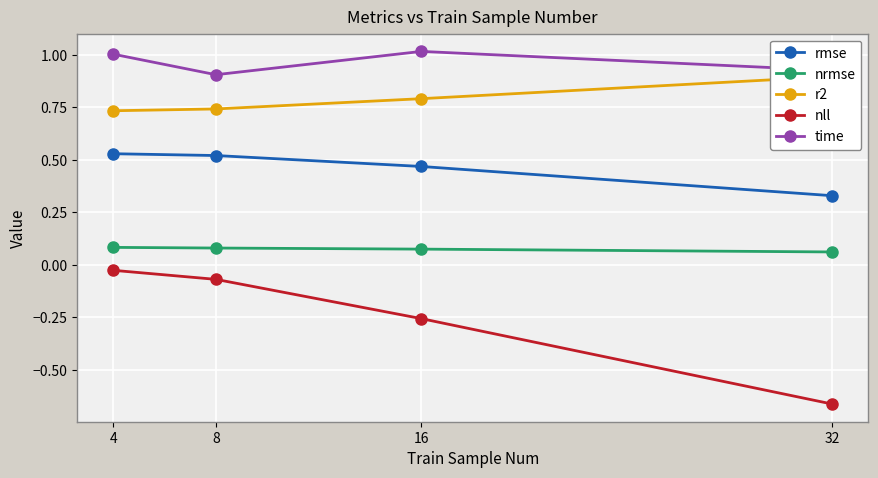

What are all the series names shown in the legend?

rmse, nrmse, r2, nll, time